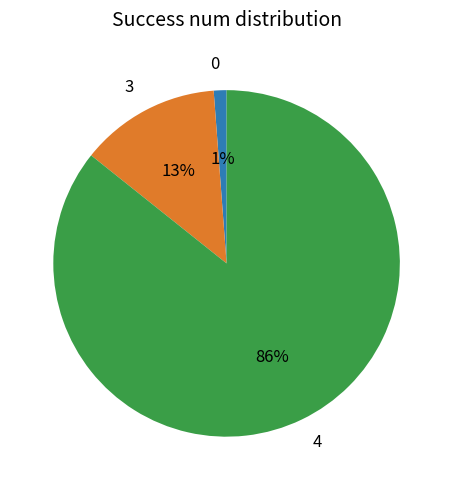

Is it true that 0 is 13% of the pie?

False